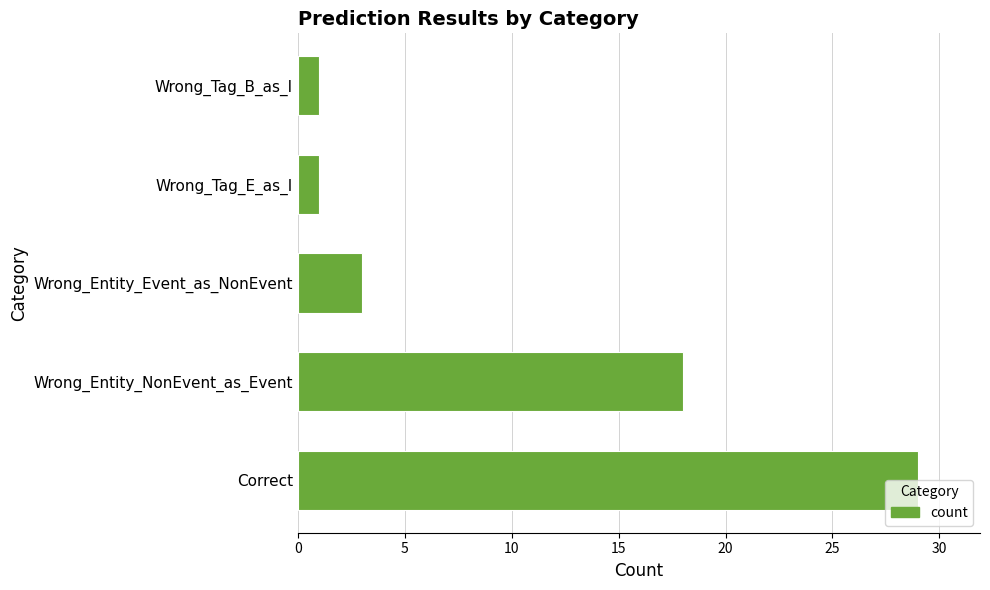

What is the greatest value displayed?

29